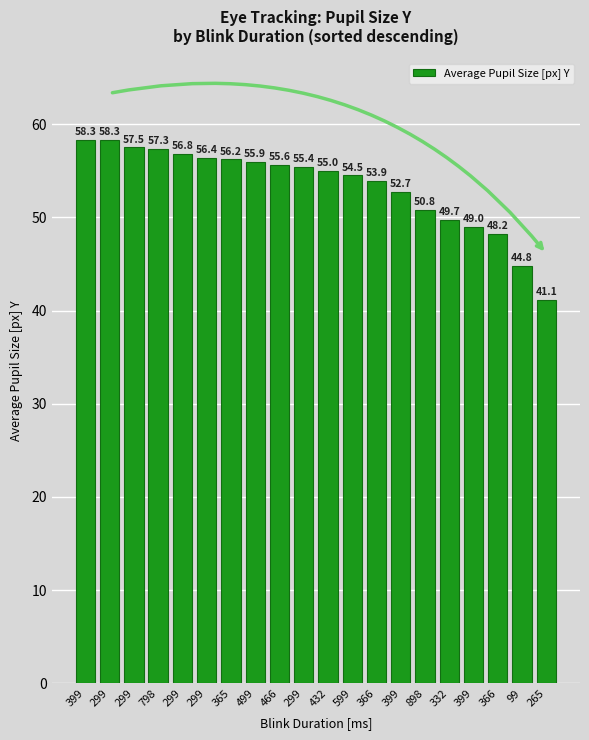

How many bars are there in total?

20